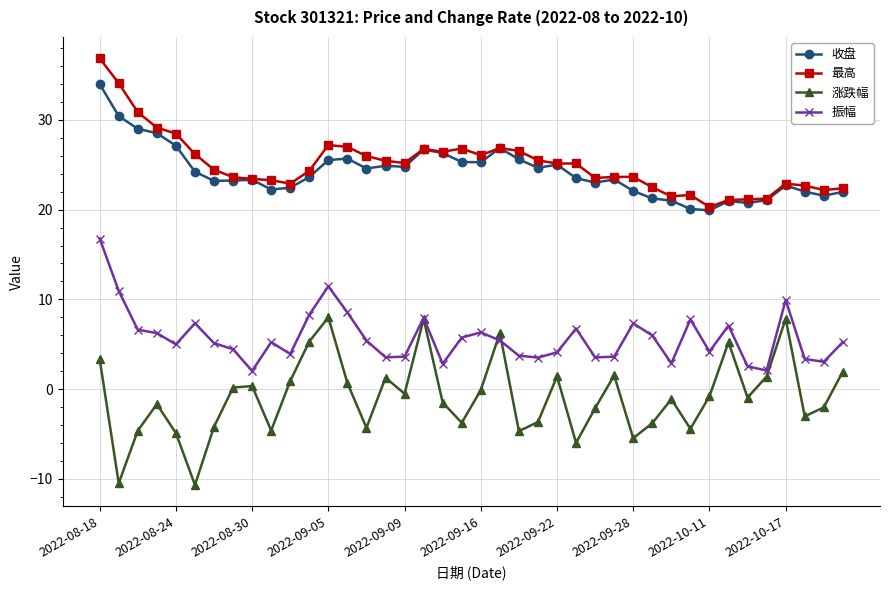

List the series in order of their peak value, highest first.

最高, 收盘, 振幅, 涨跌幅